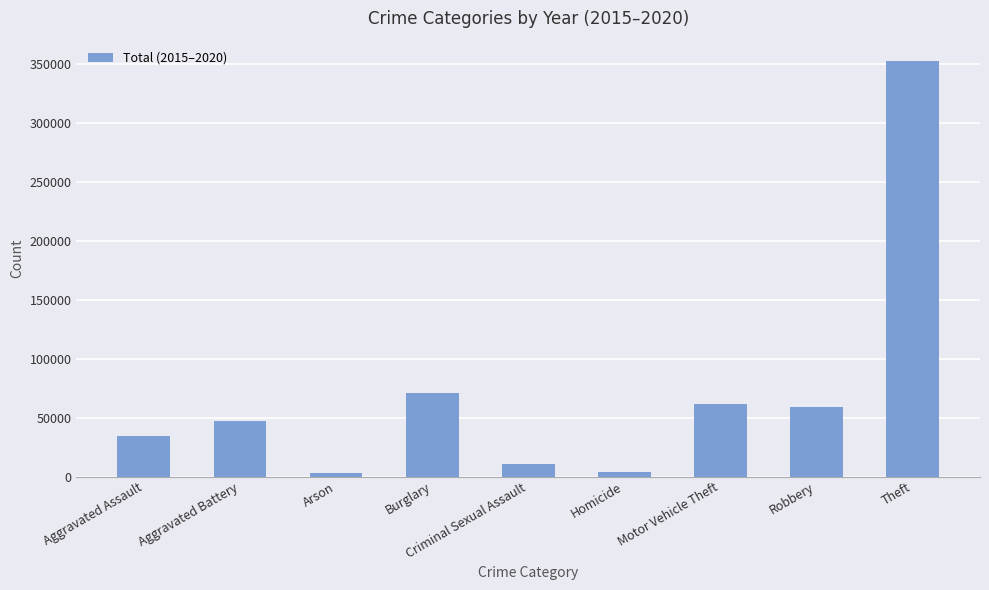

What is the difference between the second highest and second lowest values?

66789